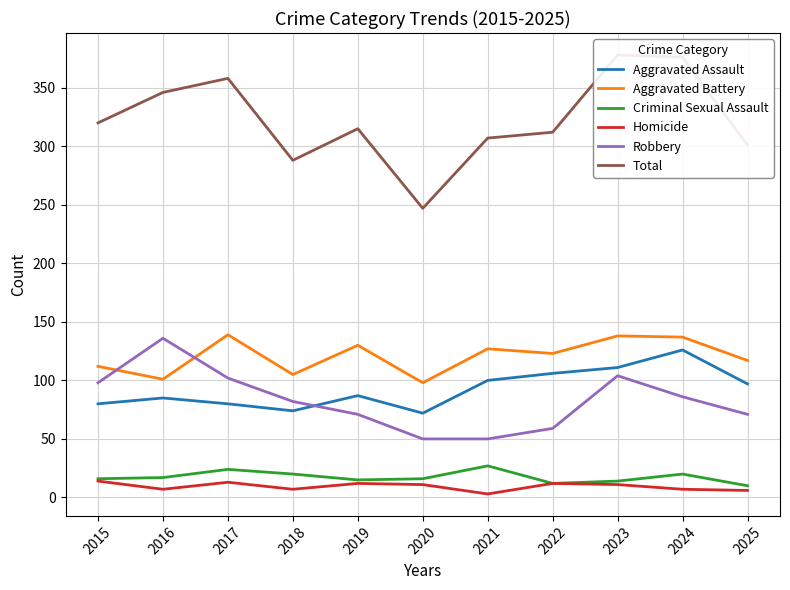

Is it true that Homicide equals 4 at 2024?

False